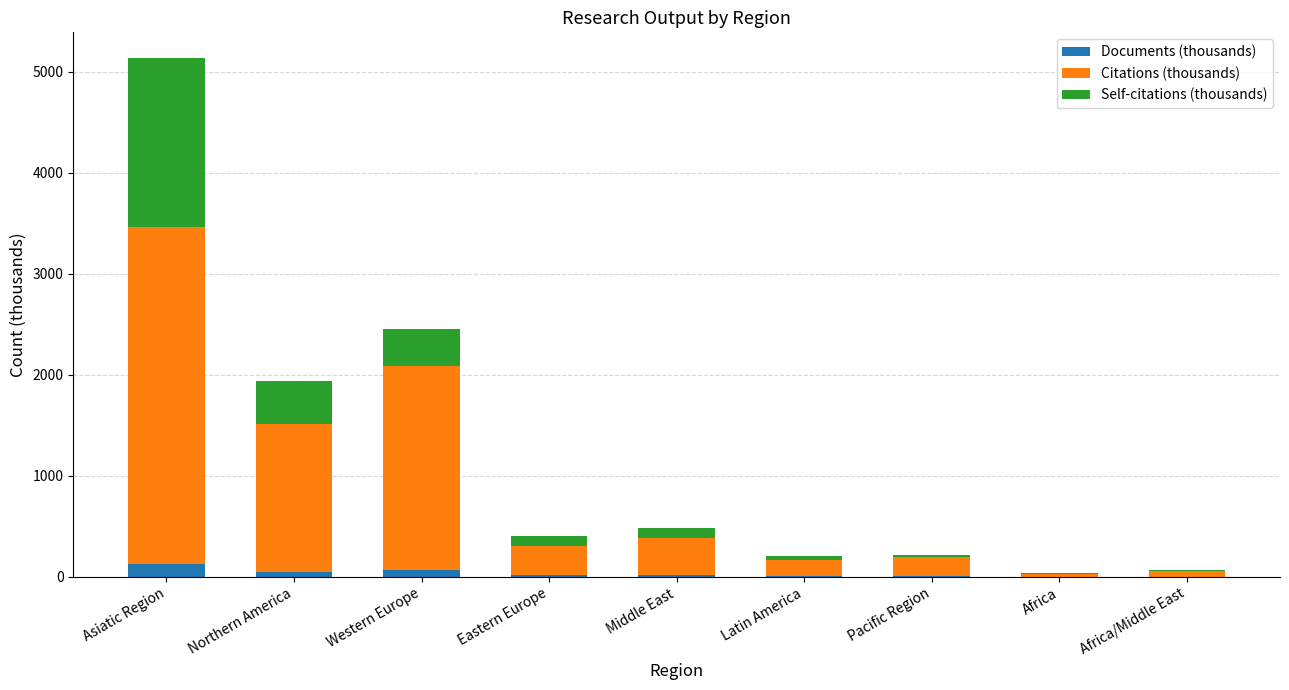

What is the highest value of the Documents (thousands) series?

129.1